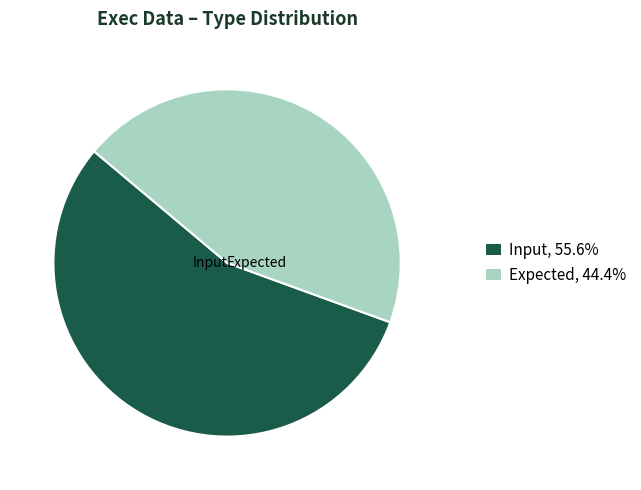

Is Expected the majority of the pie?

No